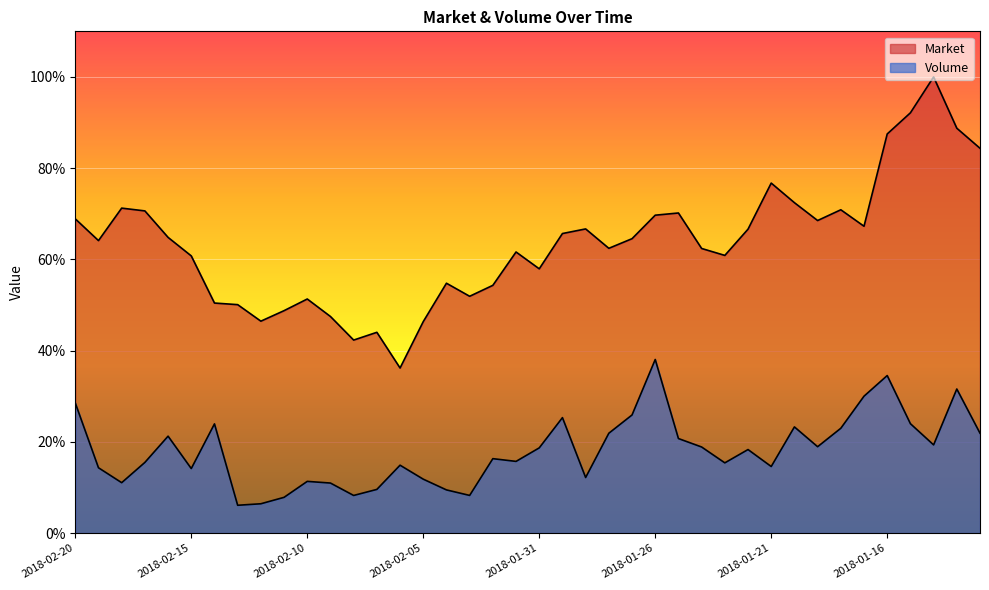

Reading left to right, what are all the values shown in this chart?

Market: 0.7	0.6	0.7	0.7	0.6	0.6	0.5	0.5	0.5	0.5	0.5	0.5	0.4	0.4	0.4	0.5	0.5	0.5	0.5	0.6	0.6	0.7	0.7	0.6	0.6	0.7	0.7	0.6	0.6	0.7	0.8	0.7	0.7	0.7	0.7	0.9	0.9	1.0	0.9	0.8
Volume: 0.3	0.1	0.1	0.2	0.2	0.1	0.2	0.1	0.1	0.1	0.1	0.1	0.1	0.1	0.1	0.1	0.1	0.1	0.2	0.2	0.2	0.3	0.1	0.2	0.3	0.4	0.2	0.2	0.2	0.2	0.1	0.2	0.2	0.2	0.3	0.3	0.2	0.2	0.3	0.2